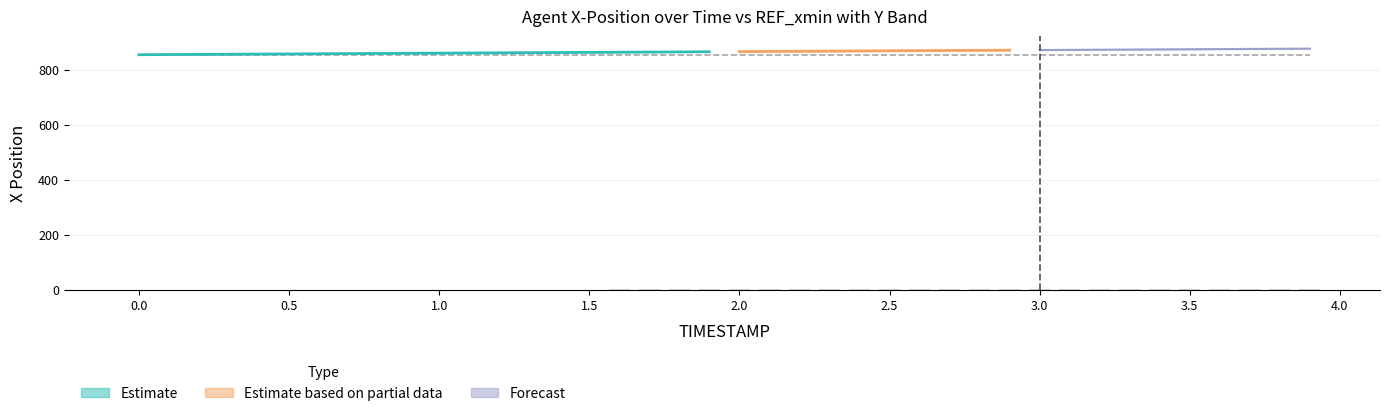

What is the minimum value for REF_xmin?

853.8